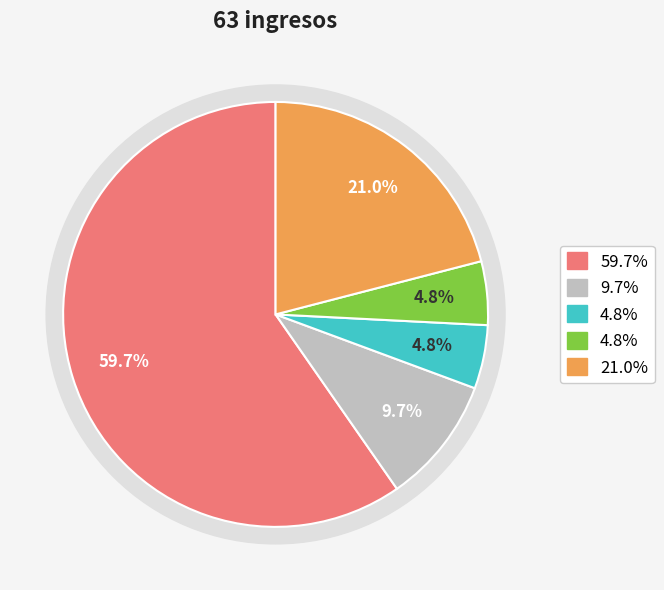

Is there any slice that represents more than half of the pie?

Yes